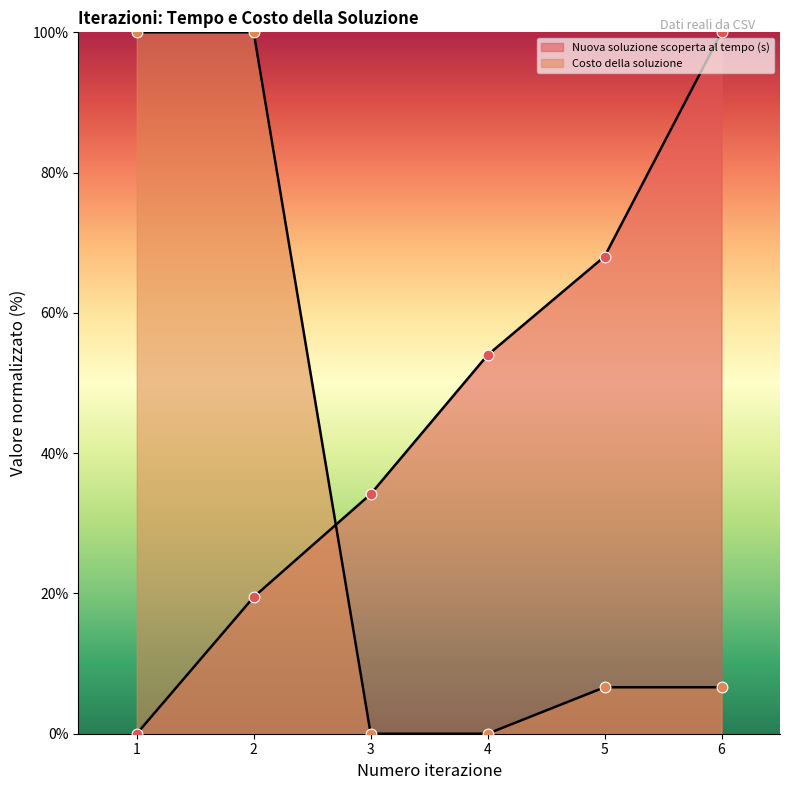

Which series reaches the maximum Y coordinate?

Nuova soluzione scoperta al tempo (s)